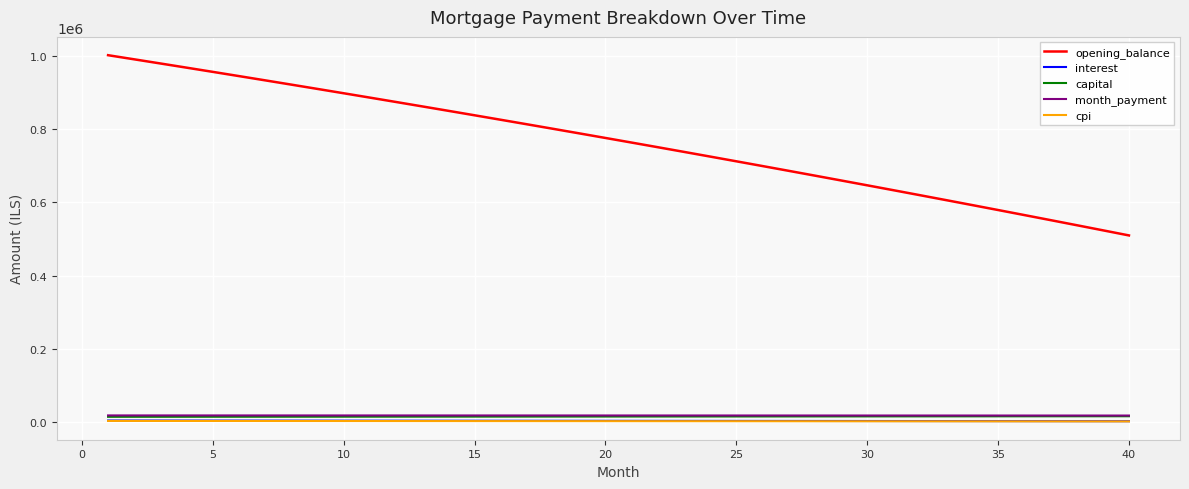

Which series has the largest range (max minus min)?

opening_balance